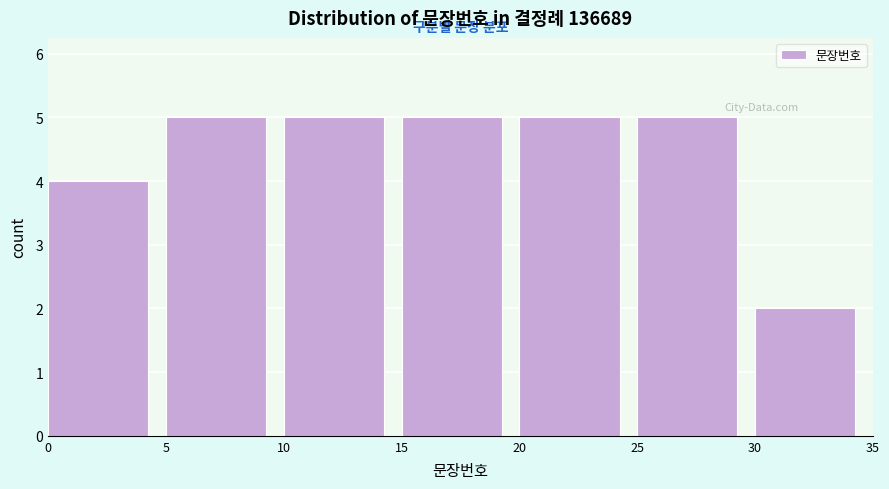

What is the height of the bar covering 20 to 25 on the x-axis? The values are not printed on the chart, so give them approximately, as read against the axis.

5